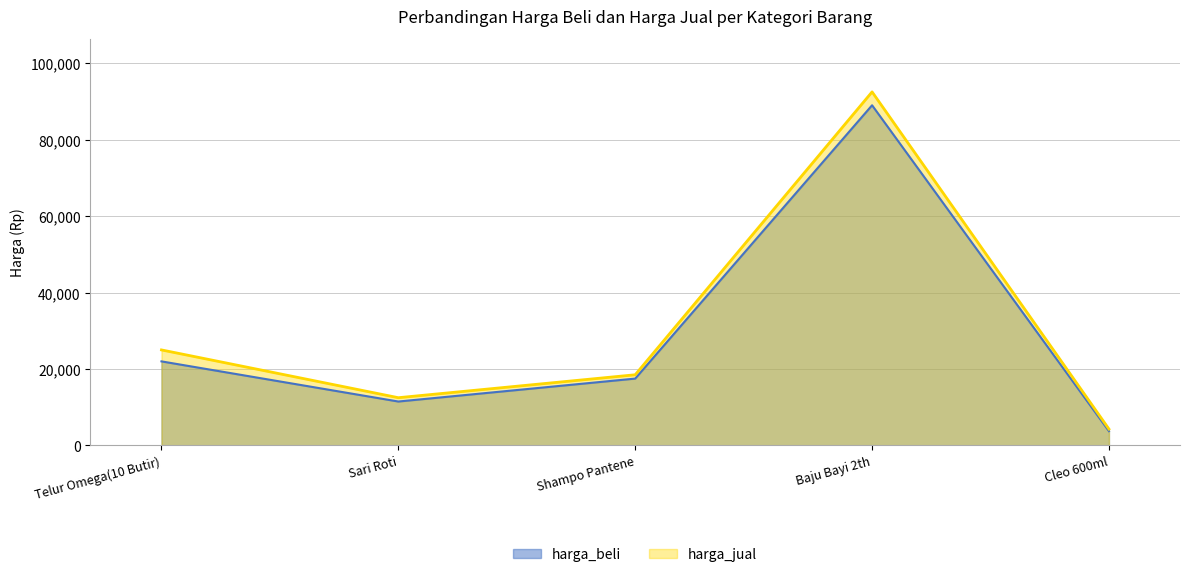

True or false: harga_beli has more than 1 points higher than both neighbors.

False